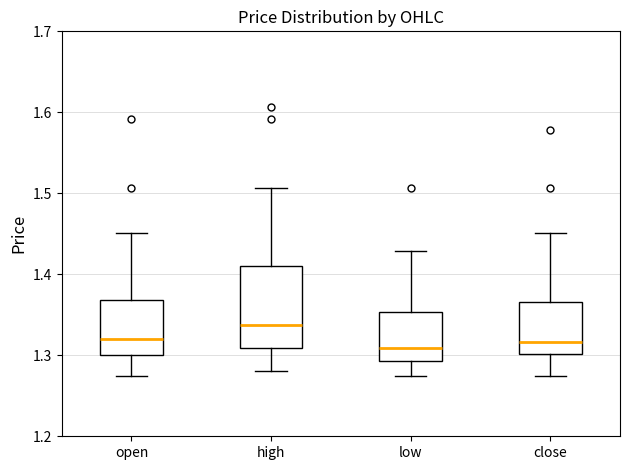

Comparing the boxes themselves (not the whiskers), which one is the tallest?

high